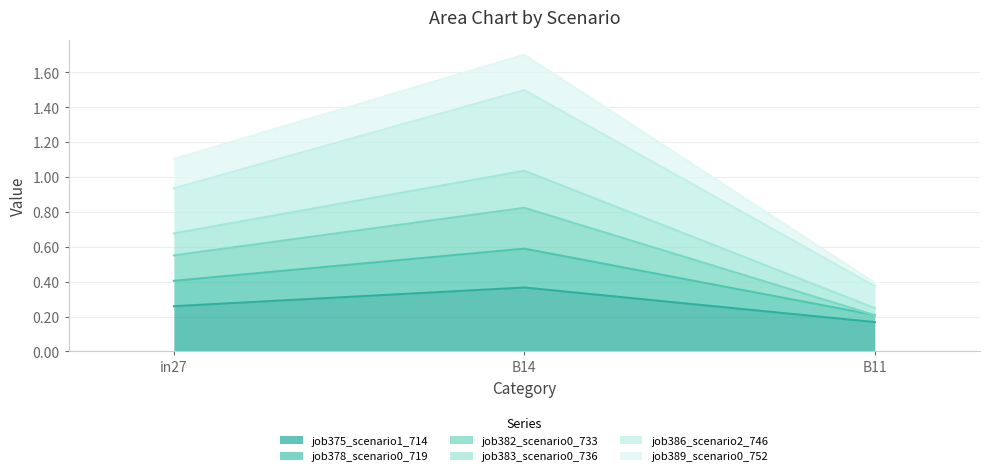

Does the chart have visible grid lines?

Yes